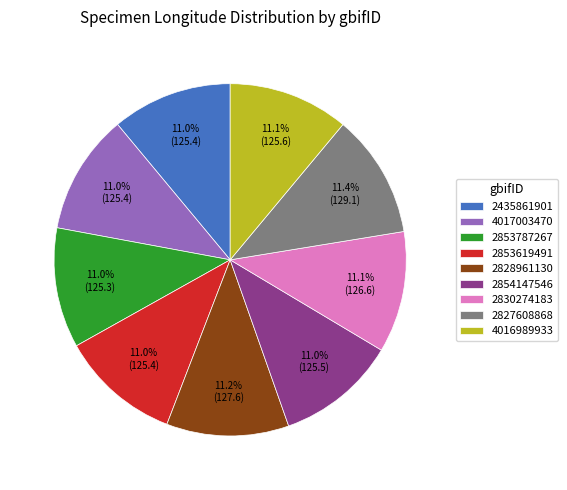

How much of the chart is everything except 2827608868?

88.6%